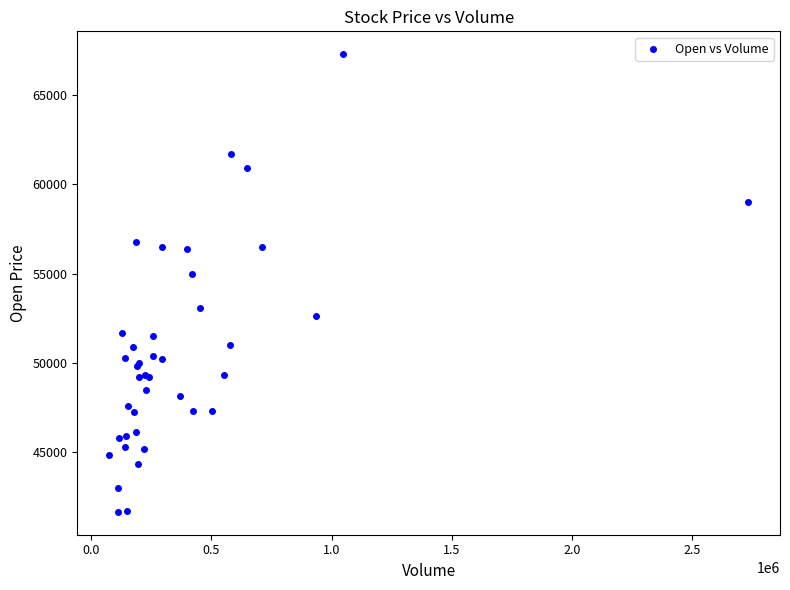

What Y value in the scatter plot is closest to 54475?

55000